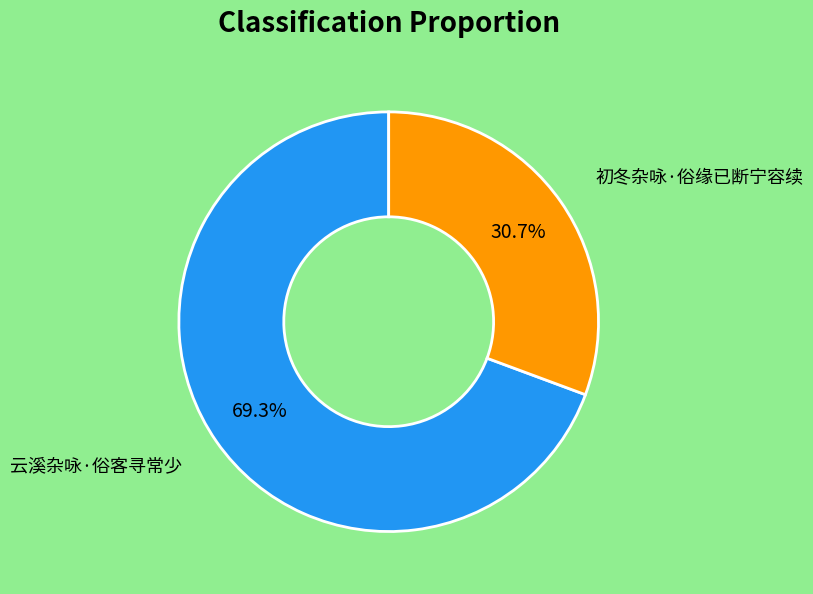

How much of the chart is everything except 初冬杂咏·俗缘已断宁容续?

69.3%